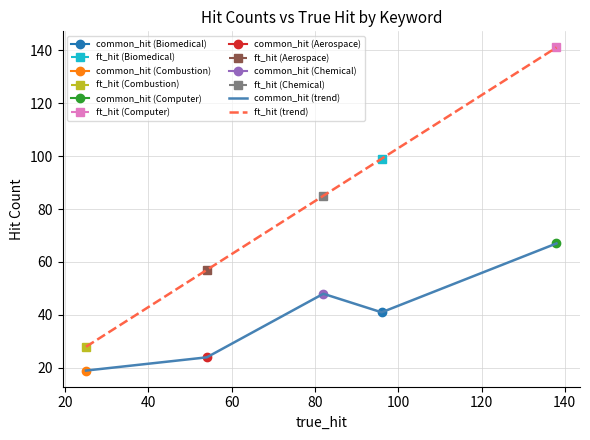

What is the minimum value for common_hit (trend)?

19